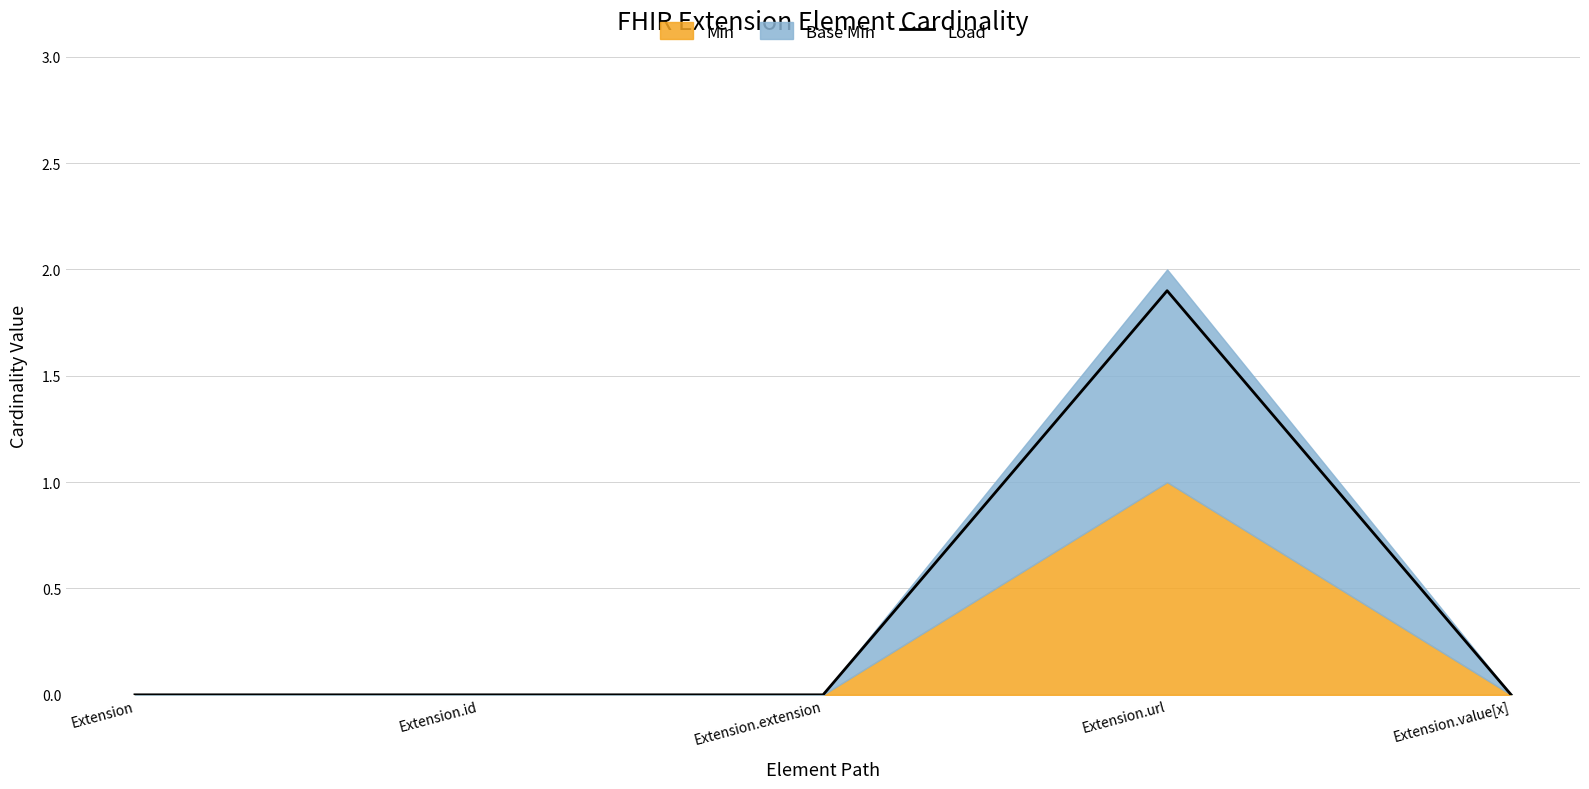

What is the average value?

0.4